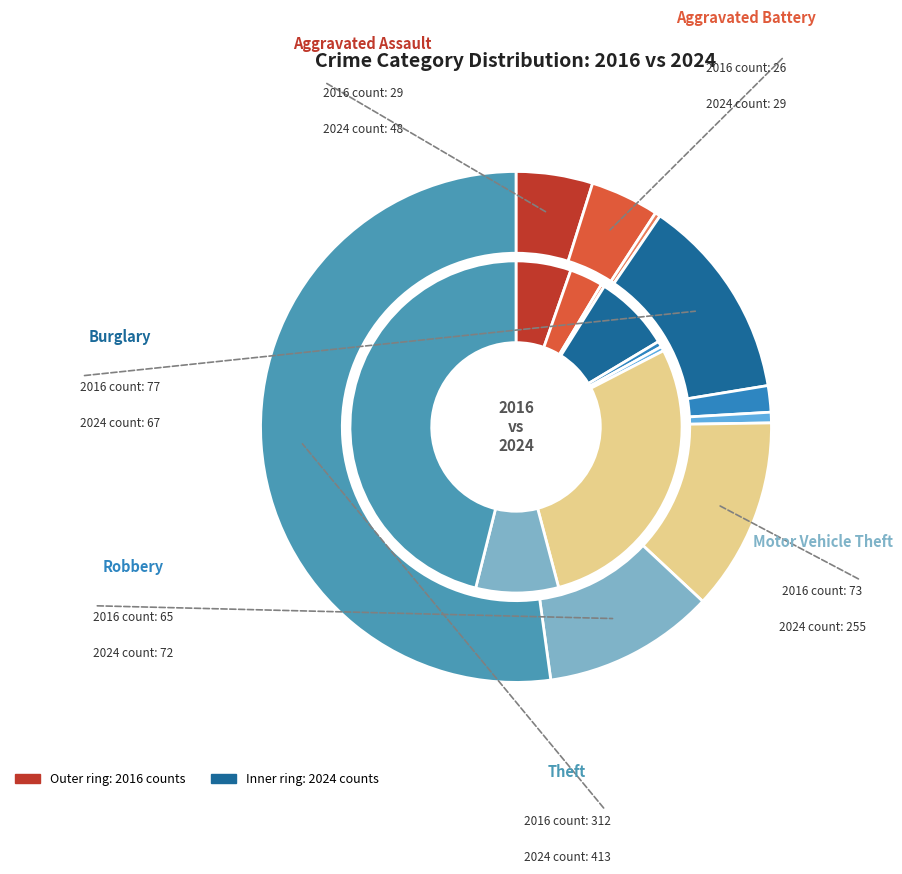

Count the number of slices in the pie.

9